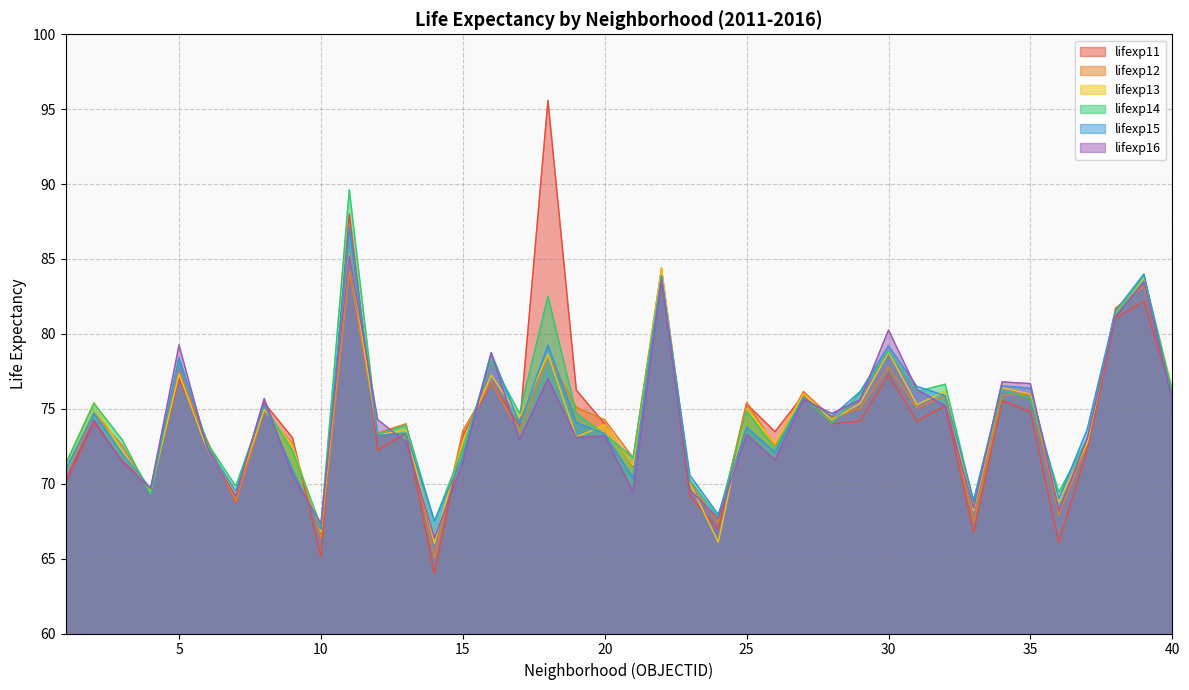

What is the minimum value shown in the chart?

64.0